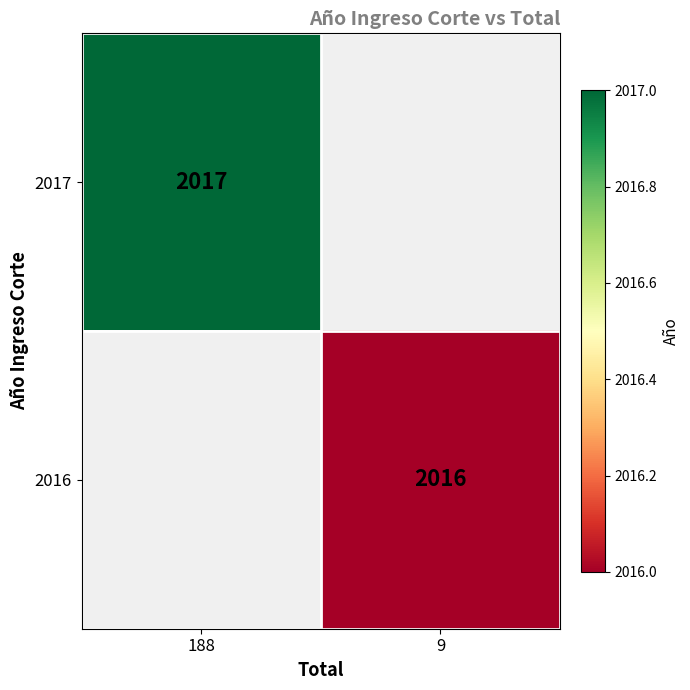

Is it true that 2017 equals 3148 at 188?

False